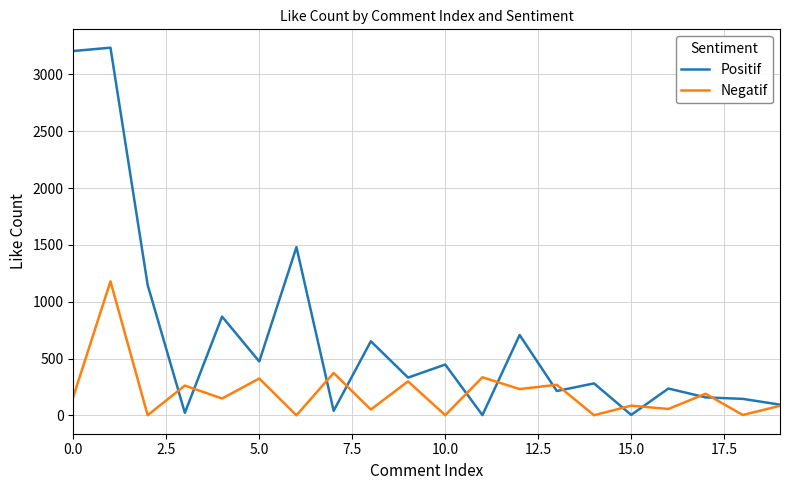

How many interior local valleys does the Negatif series have?

9